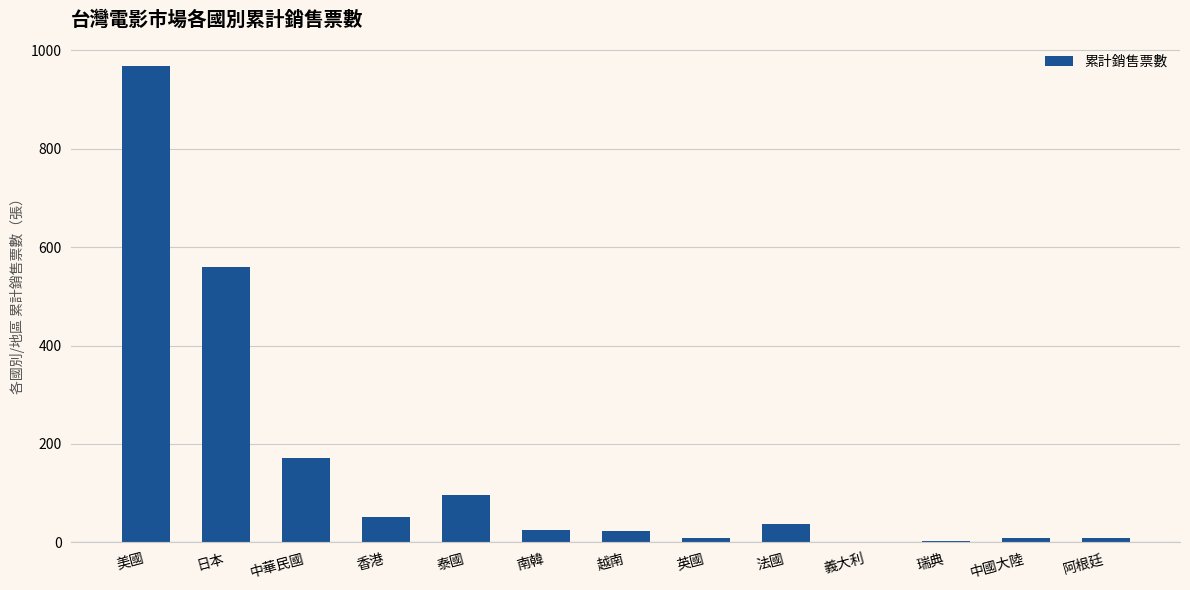

The value at 美國 is 306.3. True or false?

False